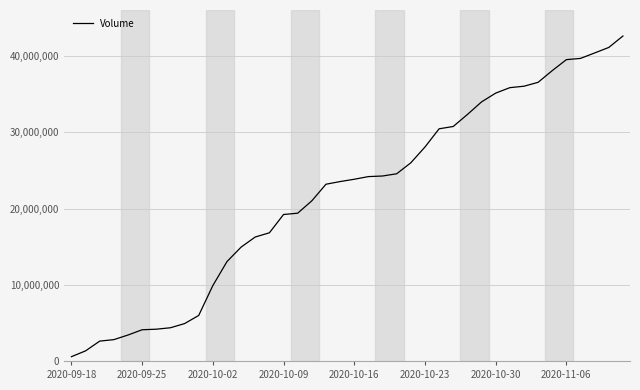

What is the approximate value at 2020-10-30?

35158800